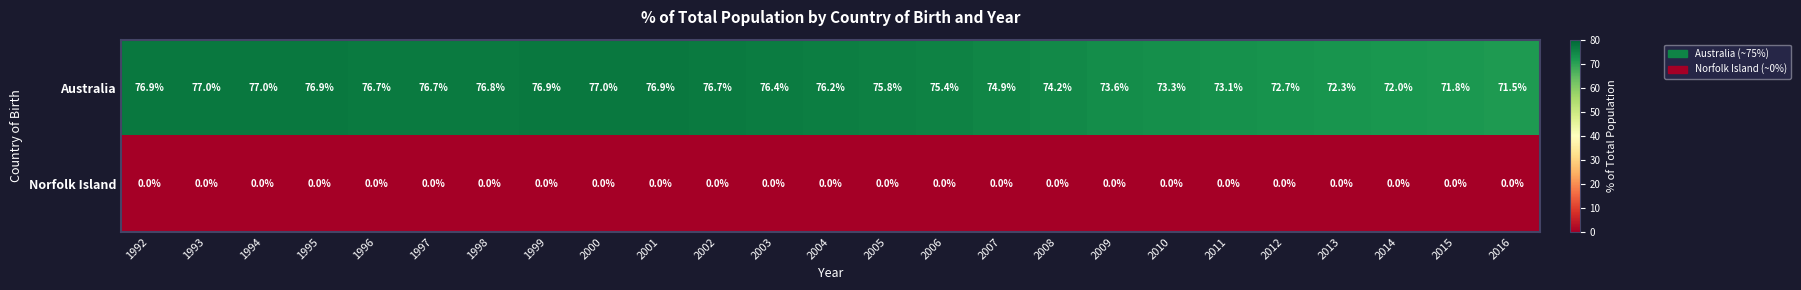

What is the difference between the highest and lowest values at 2005?

75.8